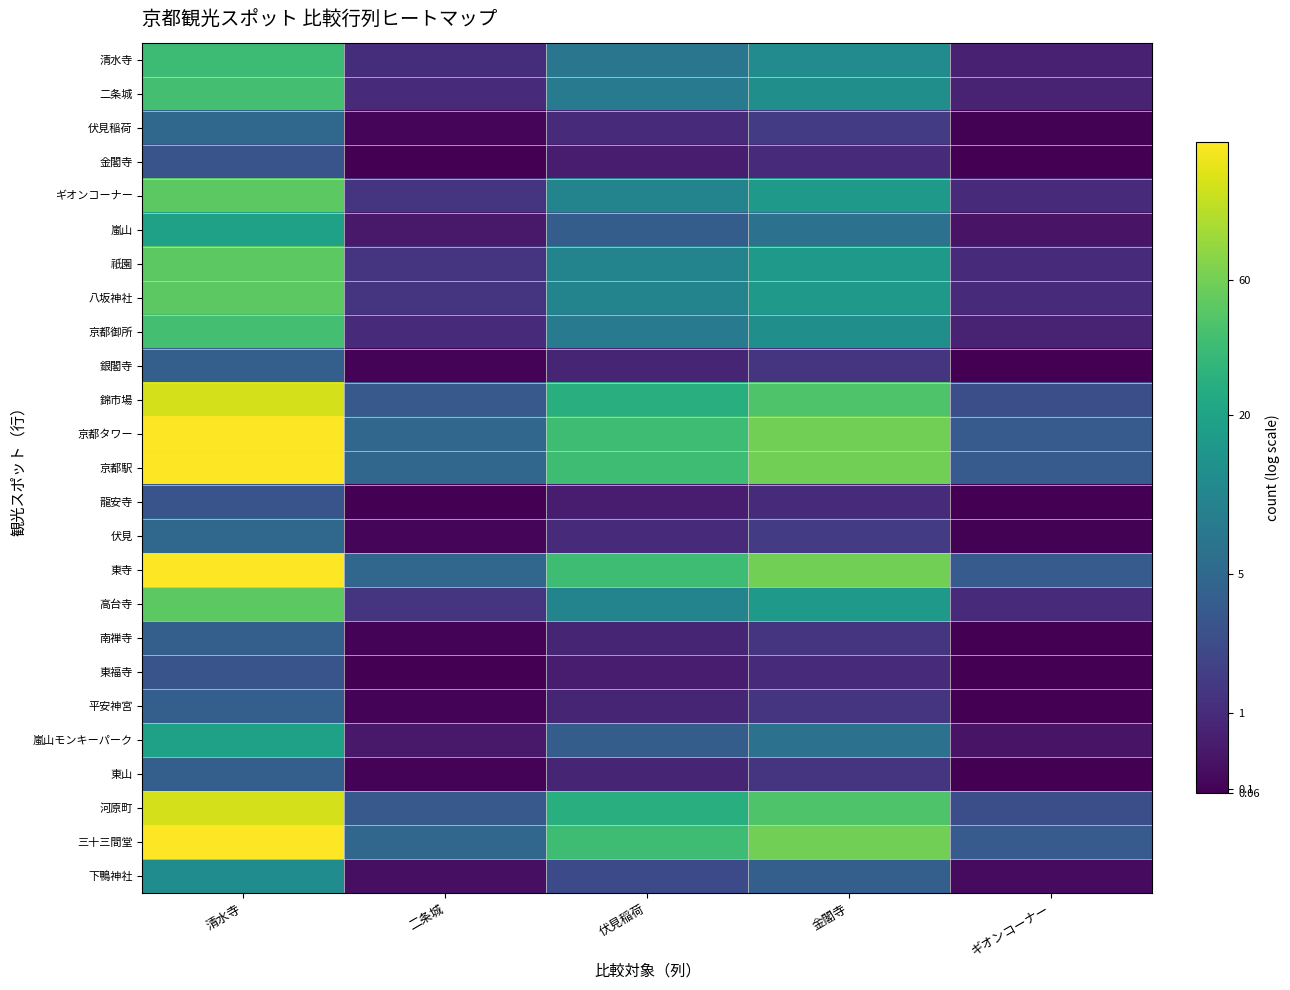

Rank the series at 清水寺 from lowest to highest value.

金閣寺, 龍安寺, 東福寺, 銀閣寺, 南禅寺, 平安神宮, 東山, 伏見稲荷, 伏見, 下鴨神社, 嵐山, 嵐山モンキーパーク, 清水寺, 二条城, 京都御所, ギオンコーナー, 祇園, 八坂神社, 高台寺, 錦市場, 河原町, 京都タワー, 京都駅, 東寺, 三十三間堂